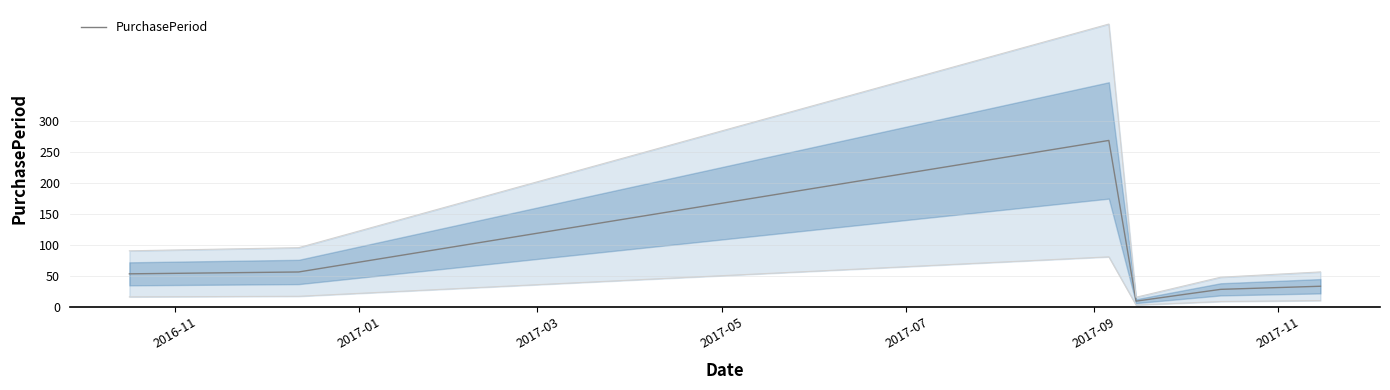

How many interior local valleys (lower than both neighbors) does the data have?

1